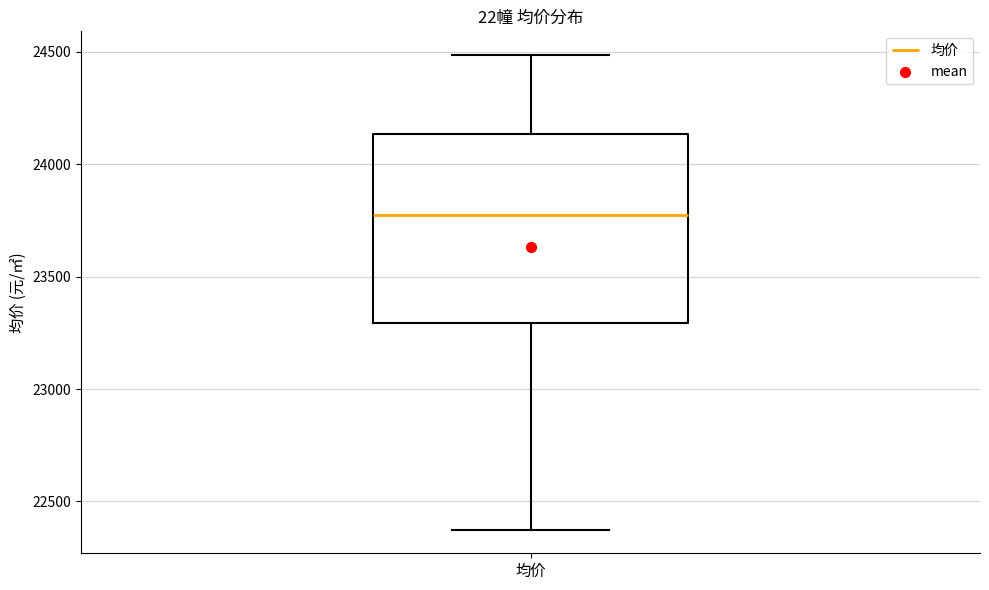

Read this box plot against the y-axis: the position of the median line, the range covered by the box, and the ends of both whiskers. The values are not printed on the chart, so give them approximately, as read against the axis.

median 23800, box 23300 to 24150, whiskers 22400 to 24500